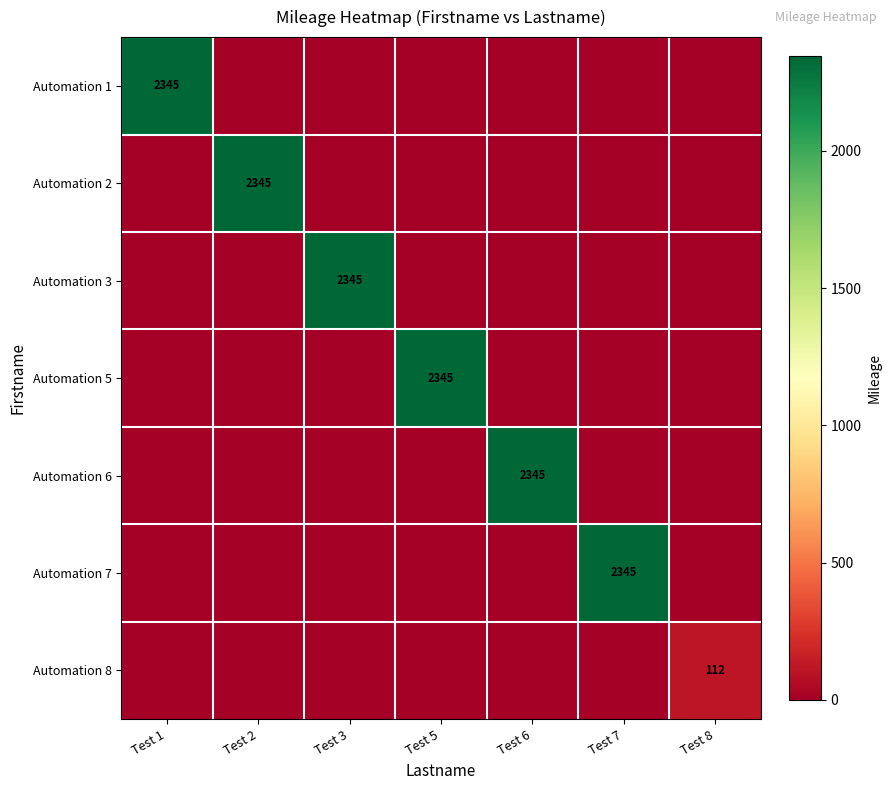

What is the sum of all Automation 5 values?

2345